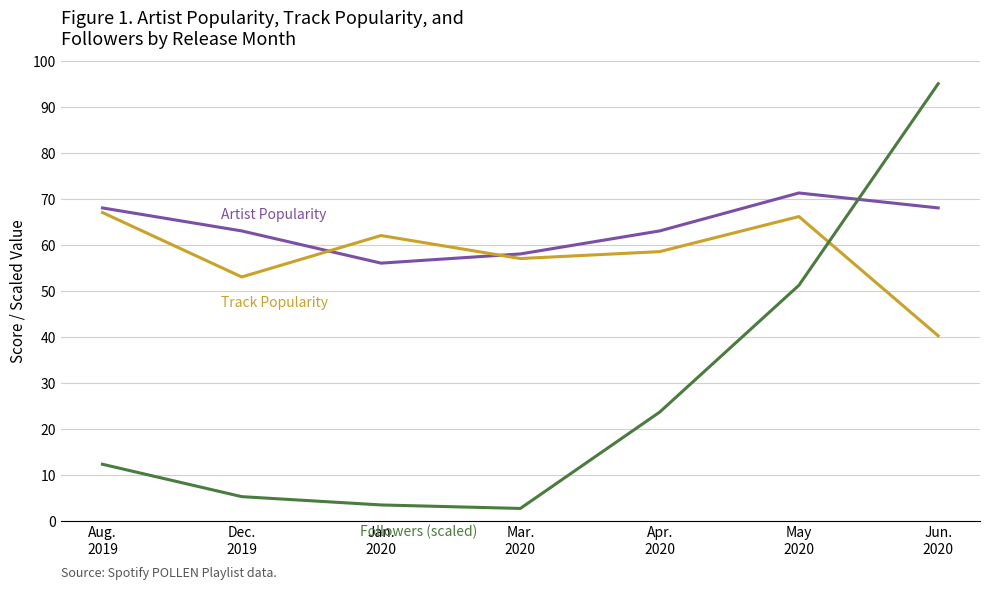

What is the maximum value shown in the chart?

95.0